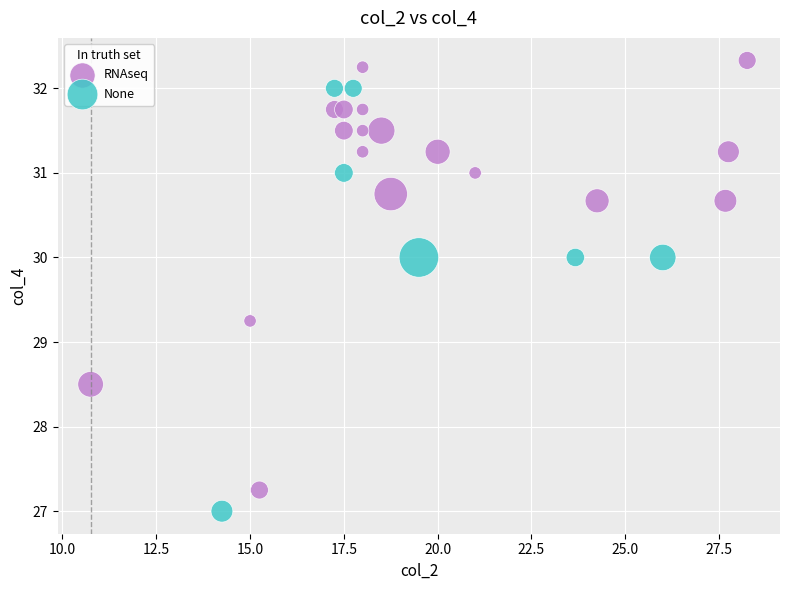

Which series reaches the maximum Y coordinate?

RNAseq